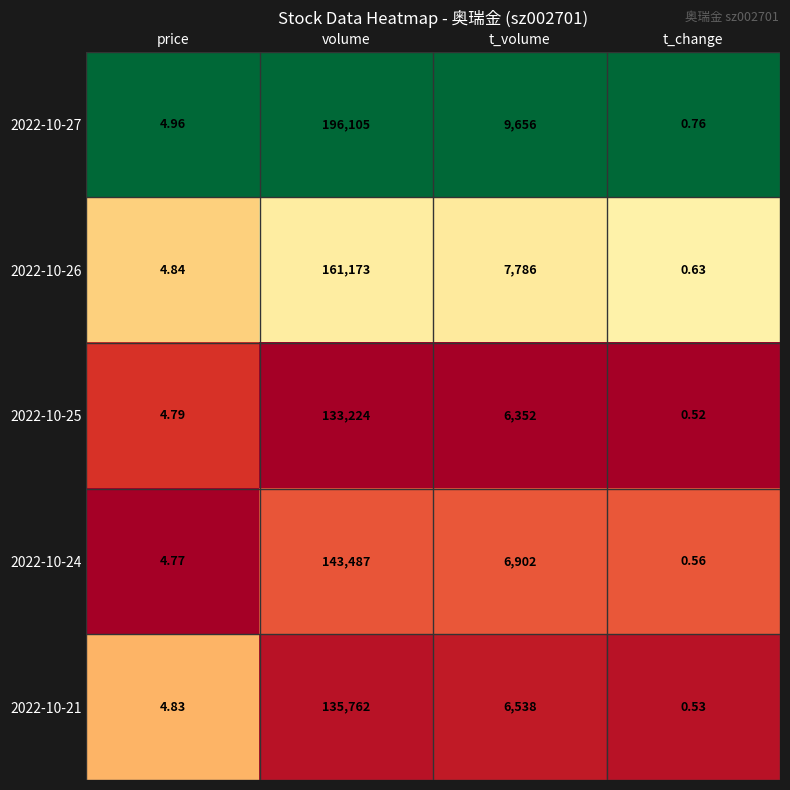

Count the number of categories in the chart.

4